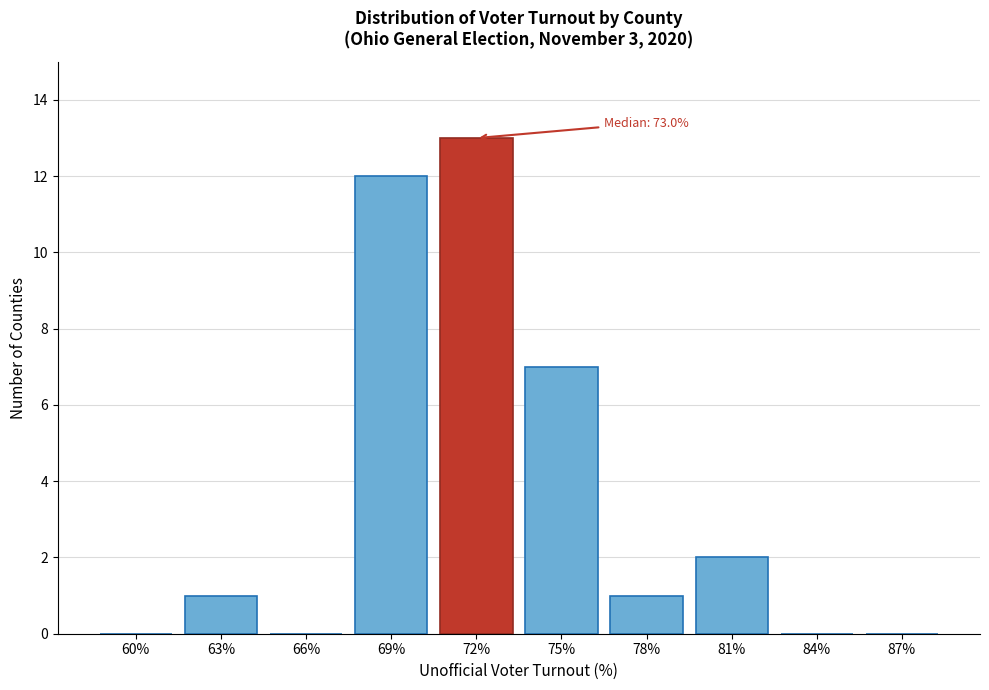

Reading right to left, transcribe all the data shown in this chart.

87%=0	84%=0	81%=2	78%=1	75%=7	72%=13	69%=12	66%=0	63%=1	60%=0